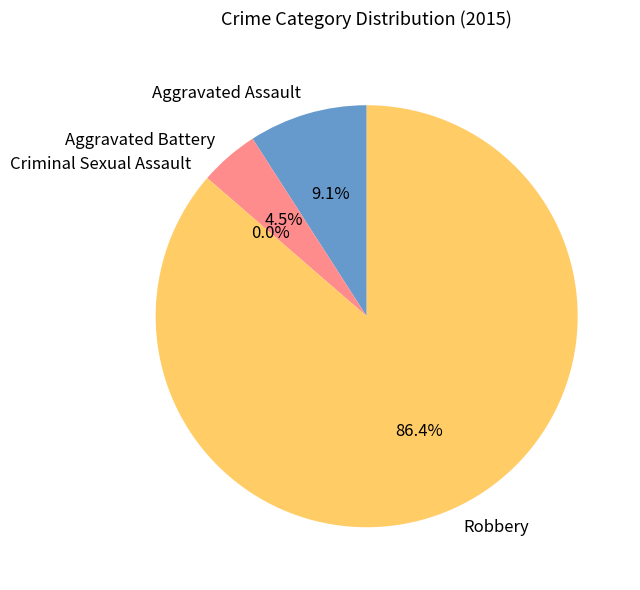

Which category has the biggest portion of the pie?

Robbery